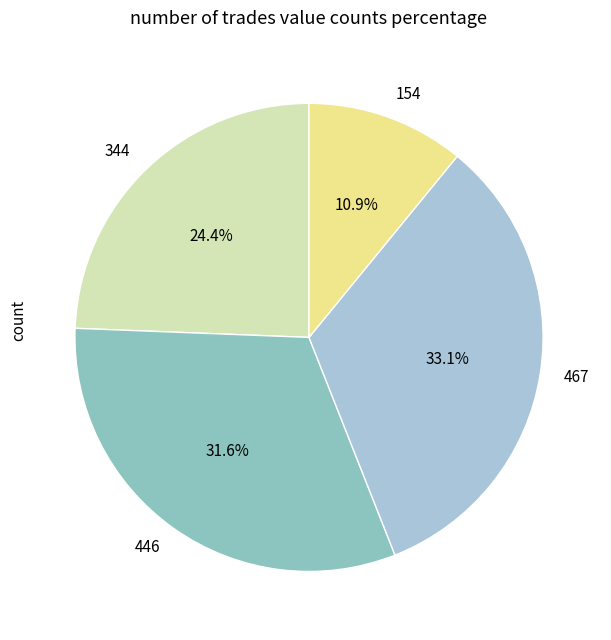

Is there a majority slice in this chart?

No